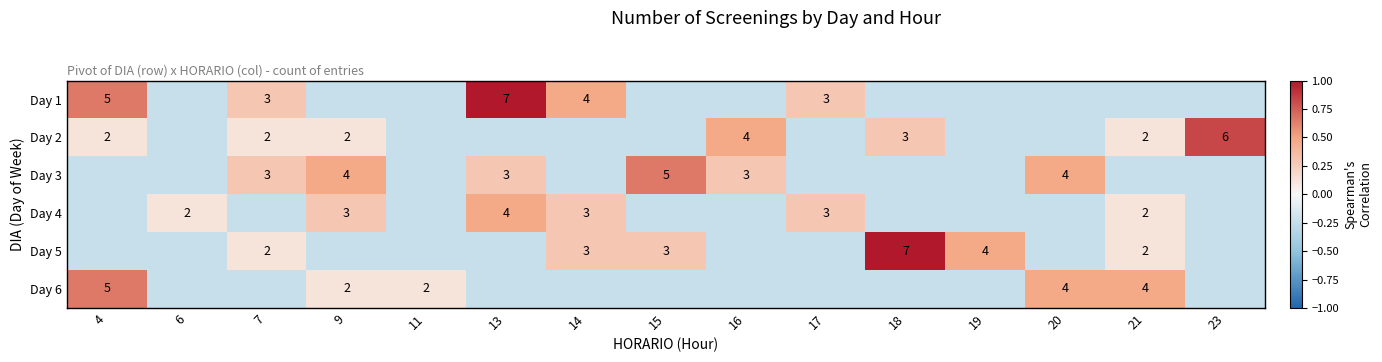

Is the value of Day 3 at 16 greater than the value of Day 6 at 20?

No